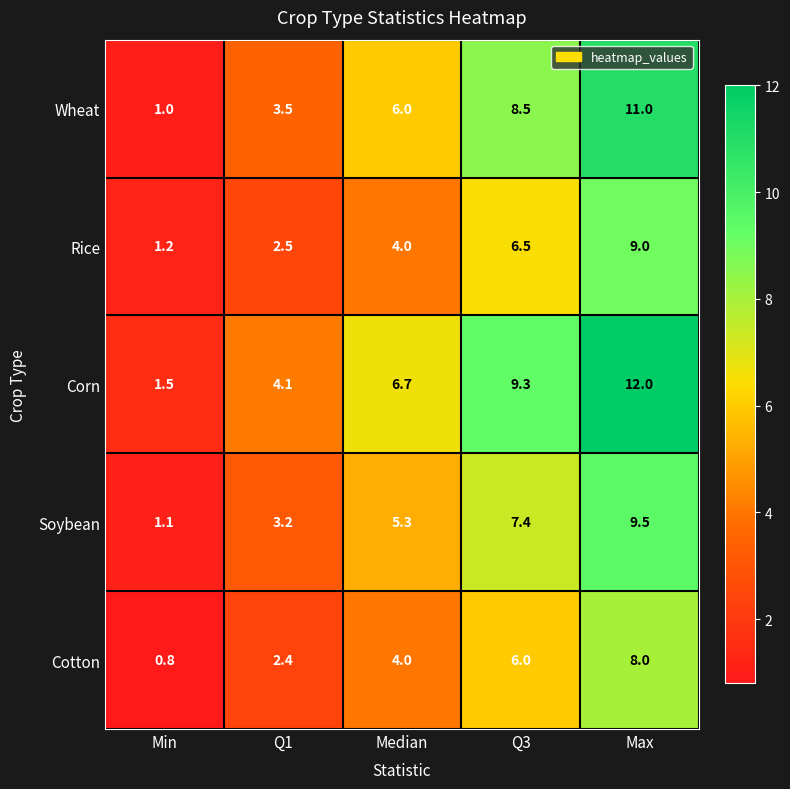

Reading right to left, list all the values displayed in this chart.

Wheat: Max=11.0	Q3=8.5	Median=6.0	Q1=3.5	Min=1.0
Rice: Max=9.0	Q3=6.5	Median=4.0	Q1=2.5	Min=1.2
Corn: Max=12.0	Q3=9.3	Median=6.7	Q1=4.1	Min=1.5
Soybean: Max=9.5	Q3=7.4	Median=5.3	Q1=3.2	Min=1.1
Cotton: Max=8.0	Q3=6.0	Median=4.0	Q1=2.4	Min=0.8